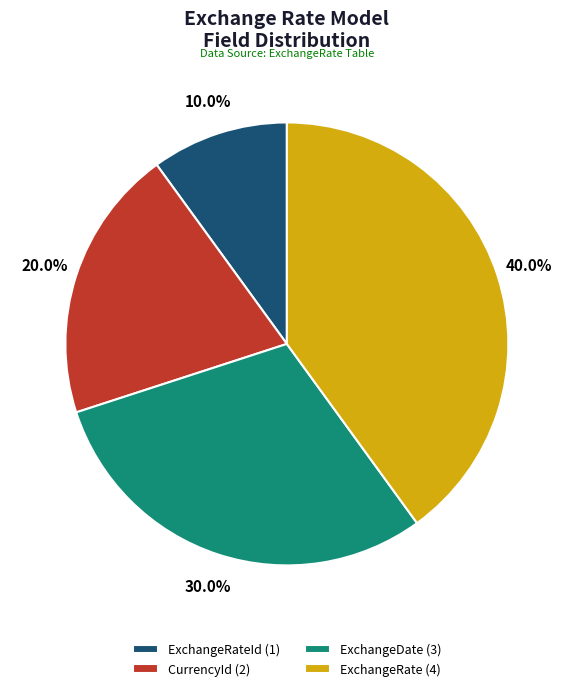

What is the smallest slice in the pie chart?

ExchangeRateId (1)